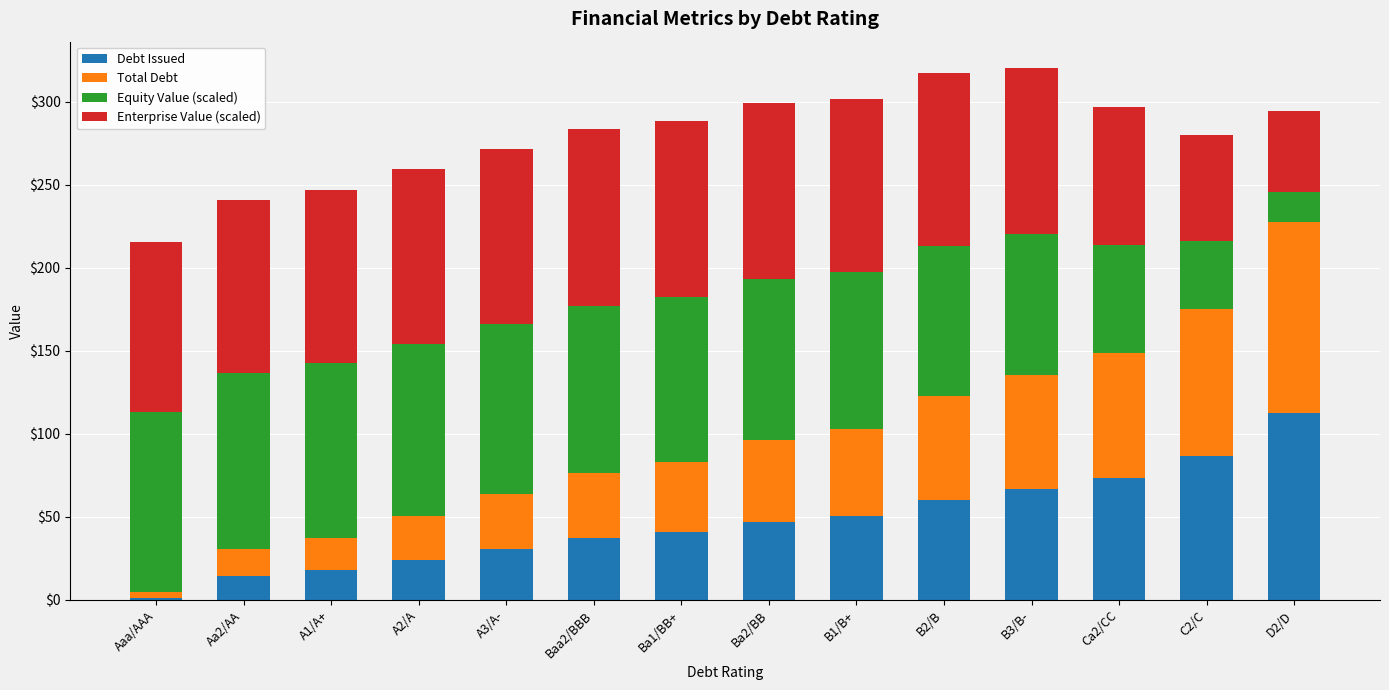

At which label does Debt Issued reach its minimum?

Aaa/AAA